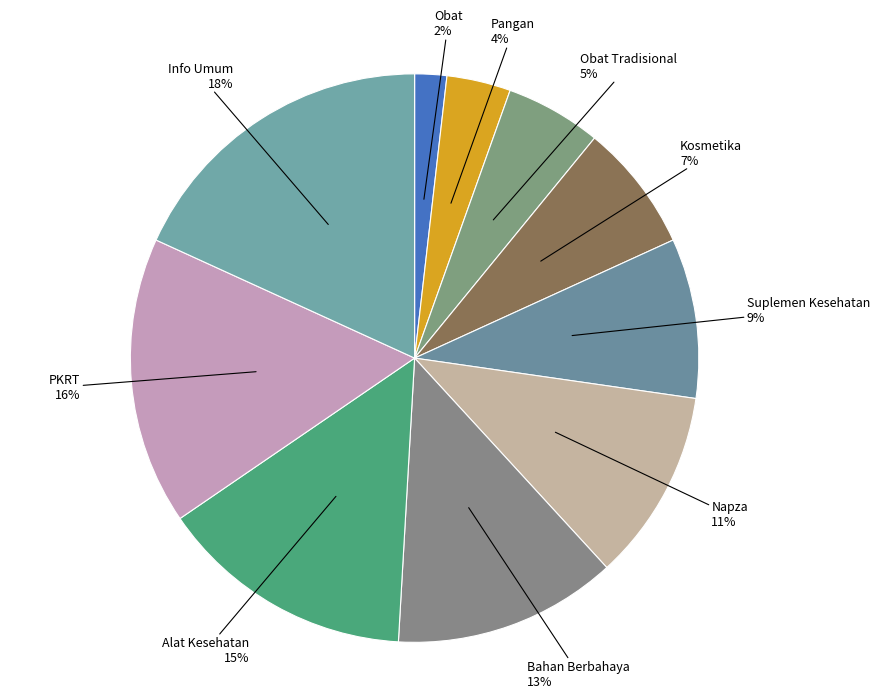

Is it true that Alat Kesehatan is 15% of the pie?

True